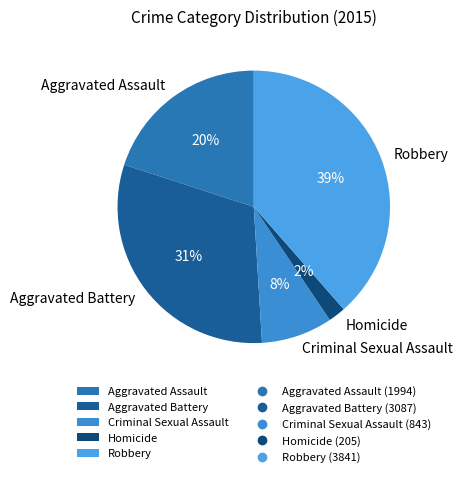

Which has a higher value, Robbery or Criminal Sexual Assault?

Robbery